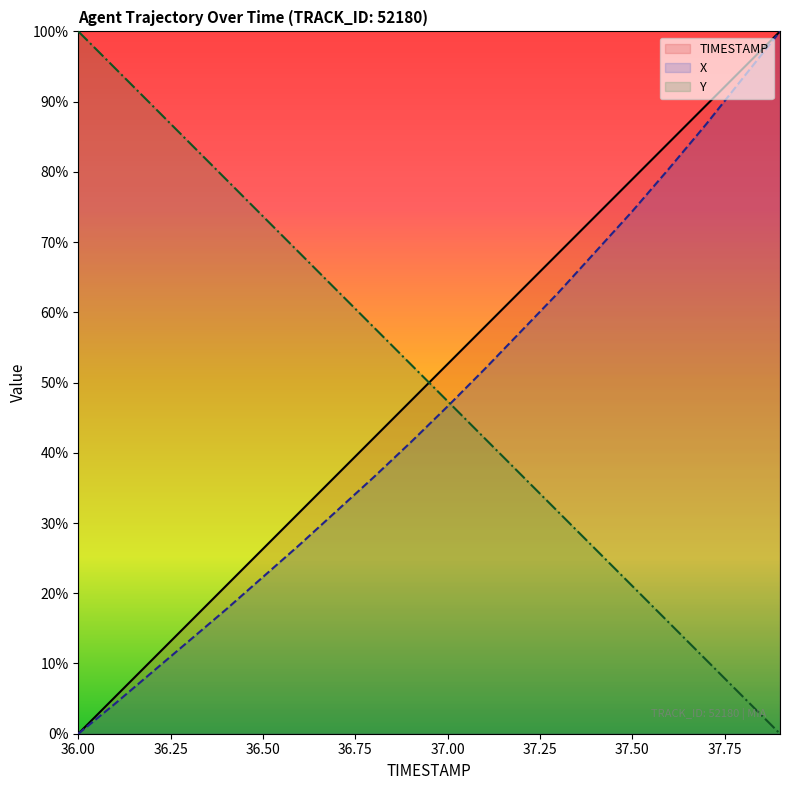

Reading right to left, extract all data points from this chart.

TIMESTAMP: 100.0	94.7	89.5	84.2	78.9	73.7	68.4	63.2	57.9	52.6	47.4	42.1	36.8	31.6	26.3	21.1	15.8	10.5	5.3	0.0
X: 100.0	93.4	86.8	80.5	74.4	68.6	62.8	57.4	51.9	46.6	41.5	36.5	31.7	26.9	22.3	17.7	13.2	8.8	4.3	0.0
Y: 0.0	5.3	10.5	15.8	21.0	26.3	31.6	36.8	42.1	47.4	52.6	57.9	63.1	68.4	73.7	78.9	84.2	89.5	94.7	100.0